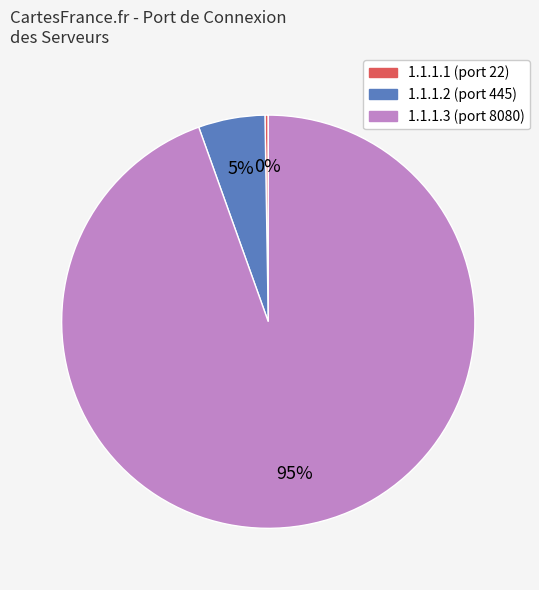

The 1.1.1.3 slice represents 99% of the pie. True or false?

False